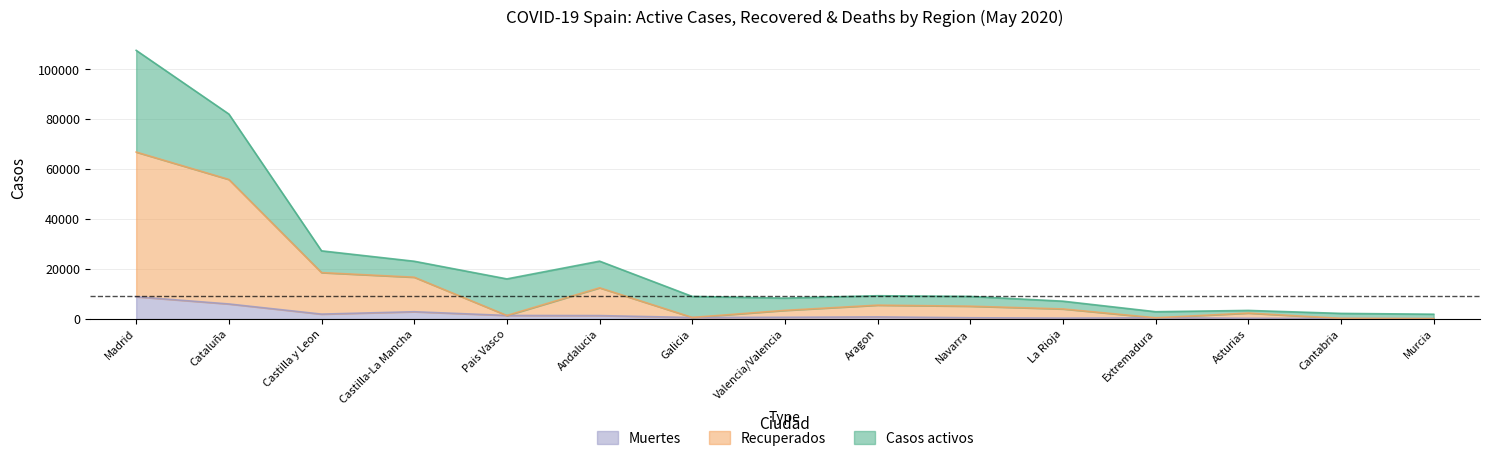

True or false: Recuperados has a value of 66860 at Madrid.

True